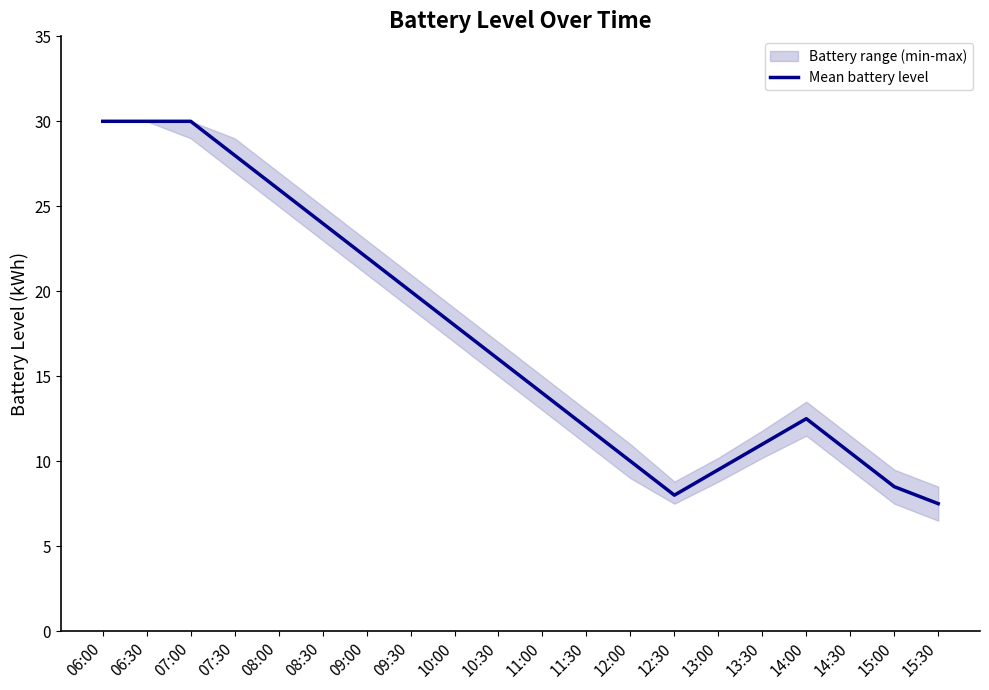

Rank the categories by value from lowest to highest.

15:30, 12:30, 15:00, 13:00, 12:00, 14:30, 13:30, 11:30, 14:00, 11:00, 10:30, 10:00, 09:30, 09:00, 08:30, 08:00, 07:30, 06:00, 06:30, 07:00